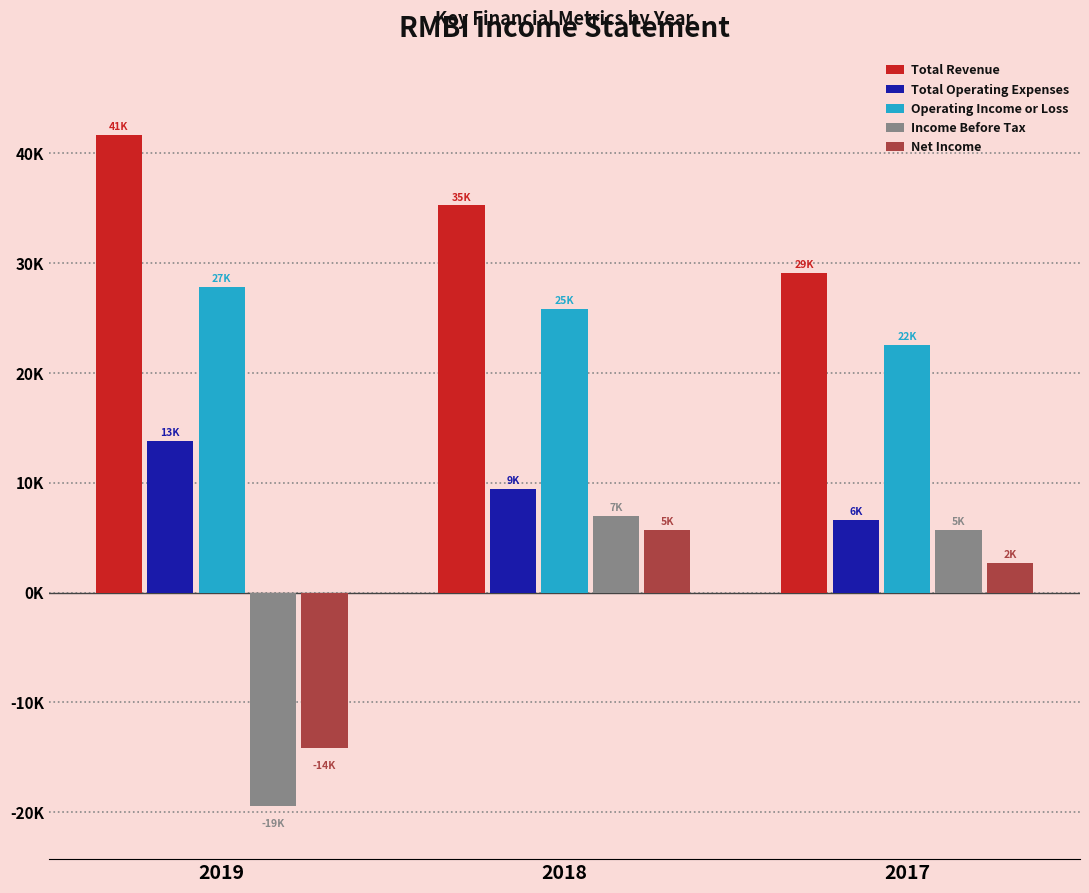

Are the bars grouped side by side (vs. stacked)?

Yes